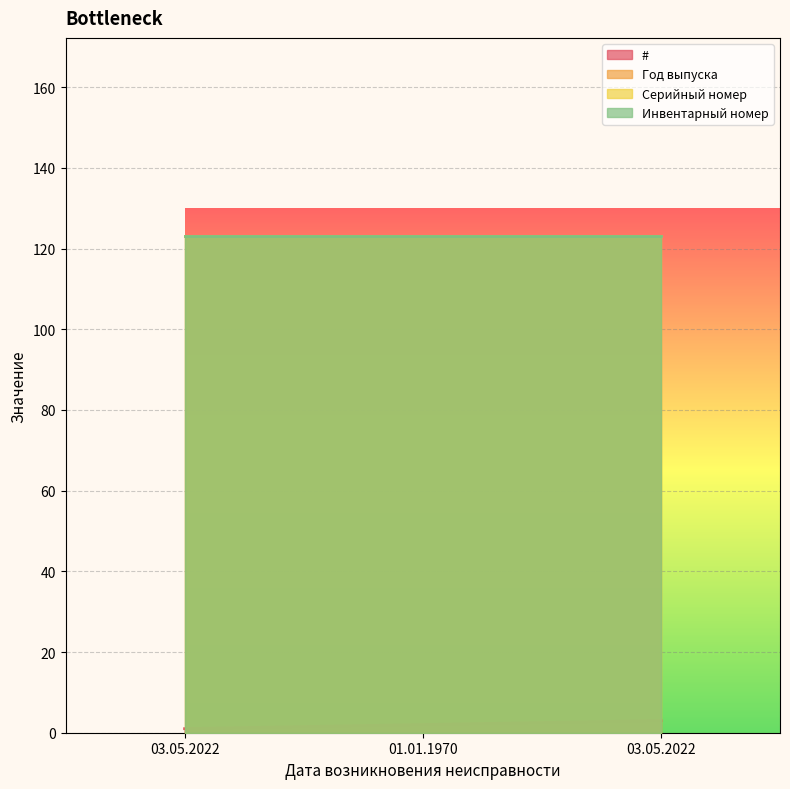

Rank the series at 03.05.2022 from lowest to highest value.

#, Год выпуска, Серийный номер, Инвентарный номер